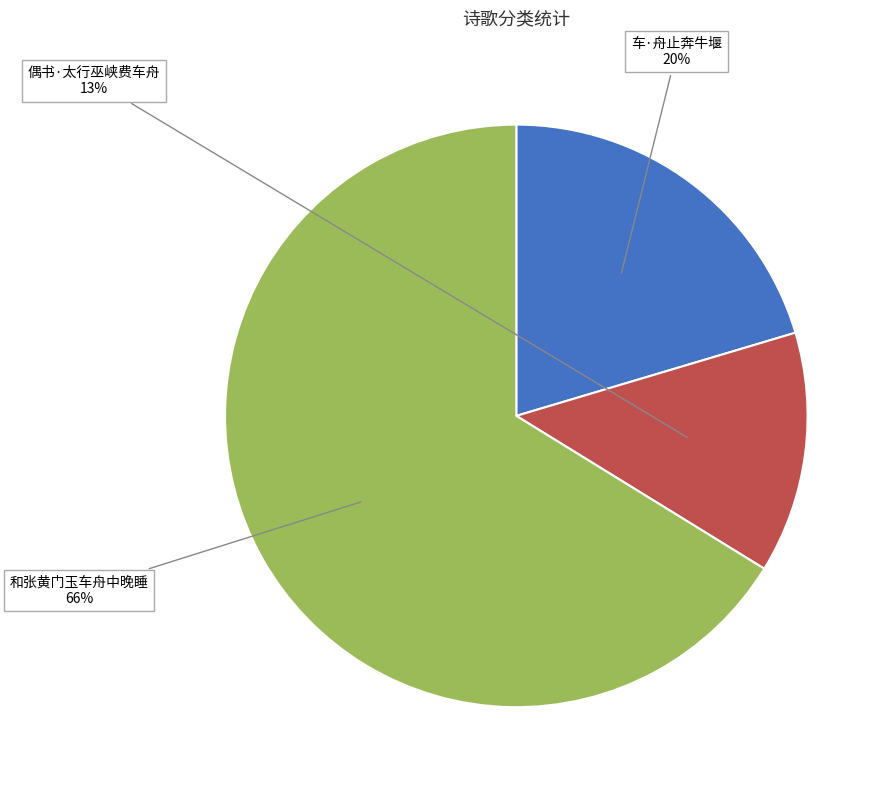

To the nearest percent, what is the average slice percentage?

33%